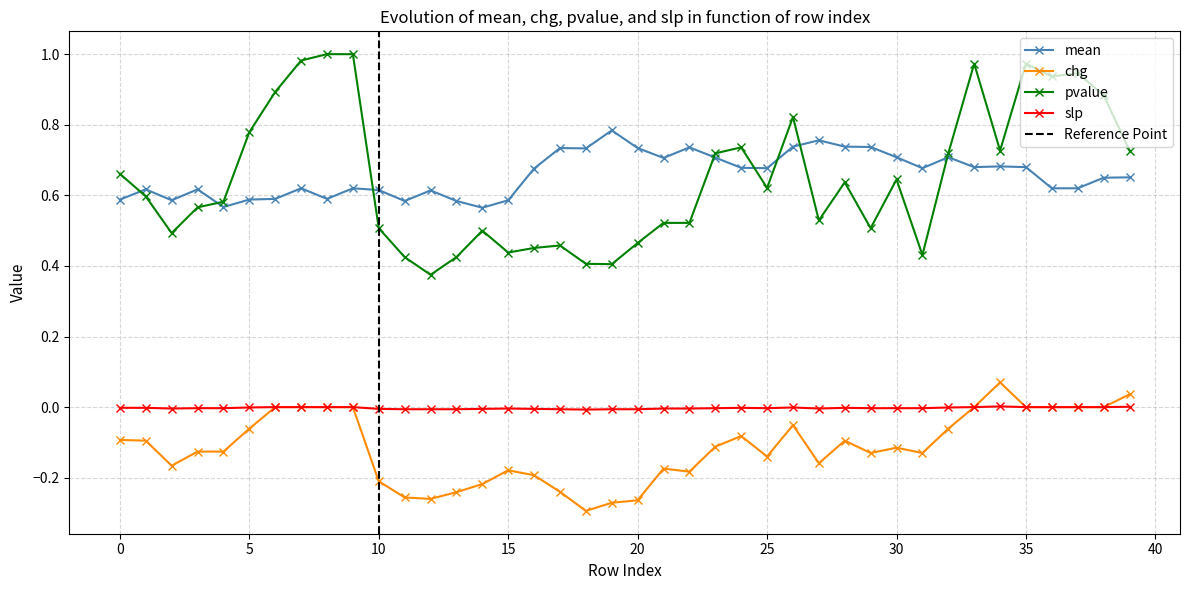

At 20, list the series in order from smallest to largest.

chg, slp, pvalue, mean